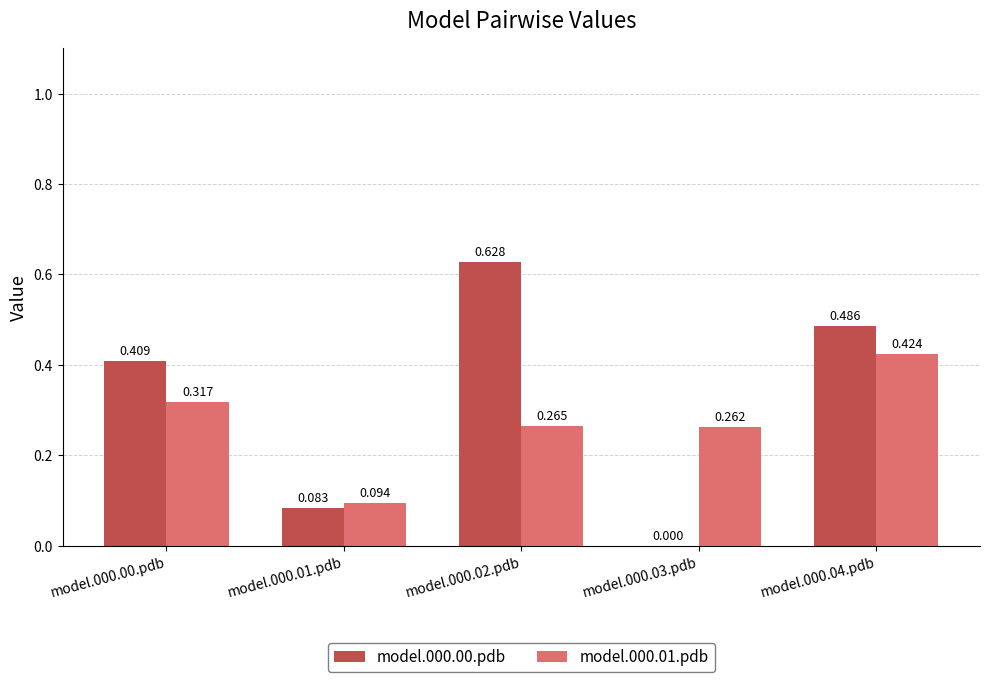

Is the value of model.000.00.pdb at model.000.04.pdb greater than the value of model.000.01.pdb at model.000.00.pdb?

Yes